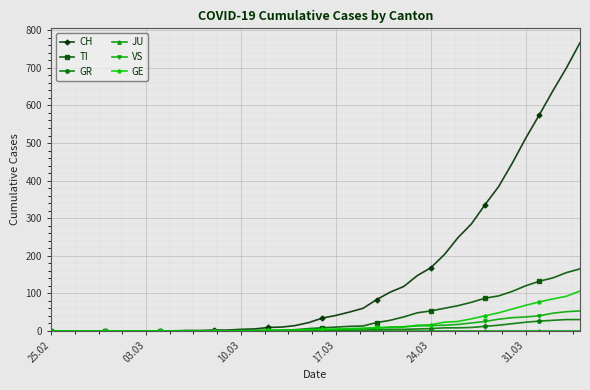

Which series has the largest total across all categories?

CH